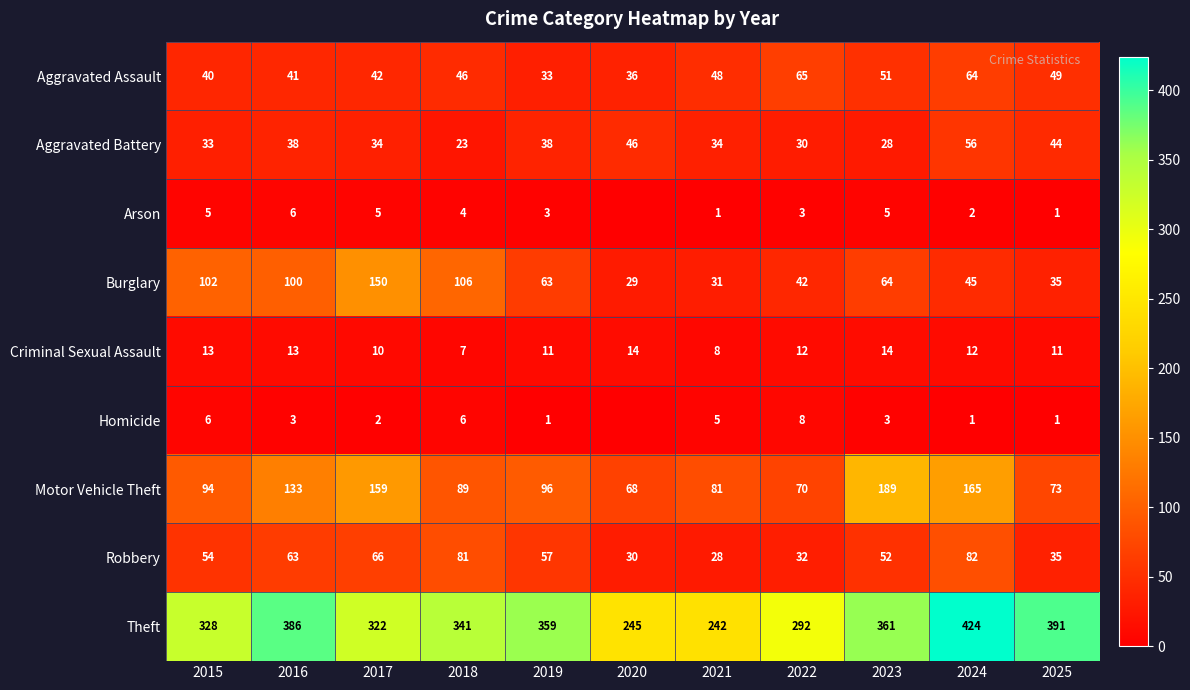

Which has a higher value, 2015 or 2025?

2025